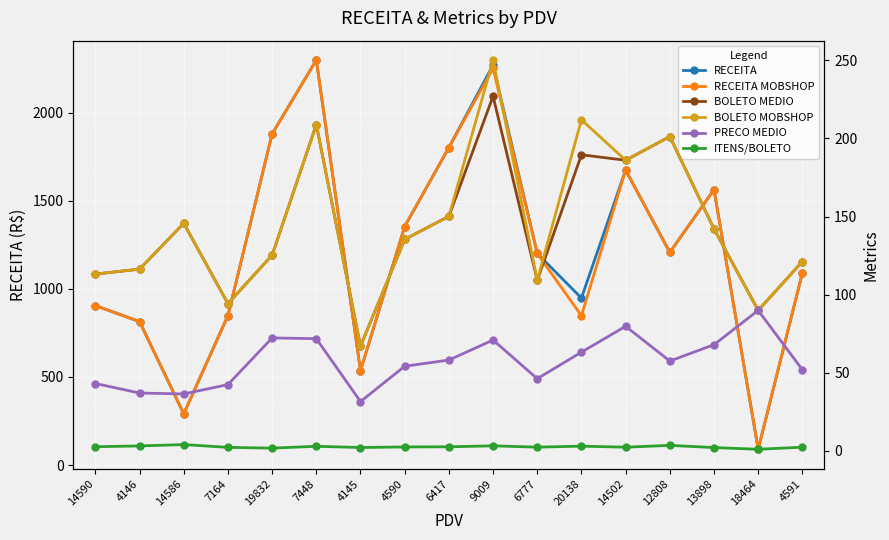

Read the RECEITA MOBSHOP (R$) value at 14590.

905.1